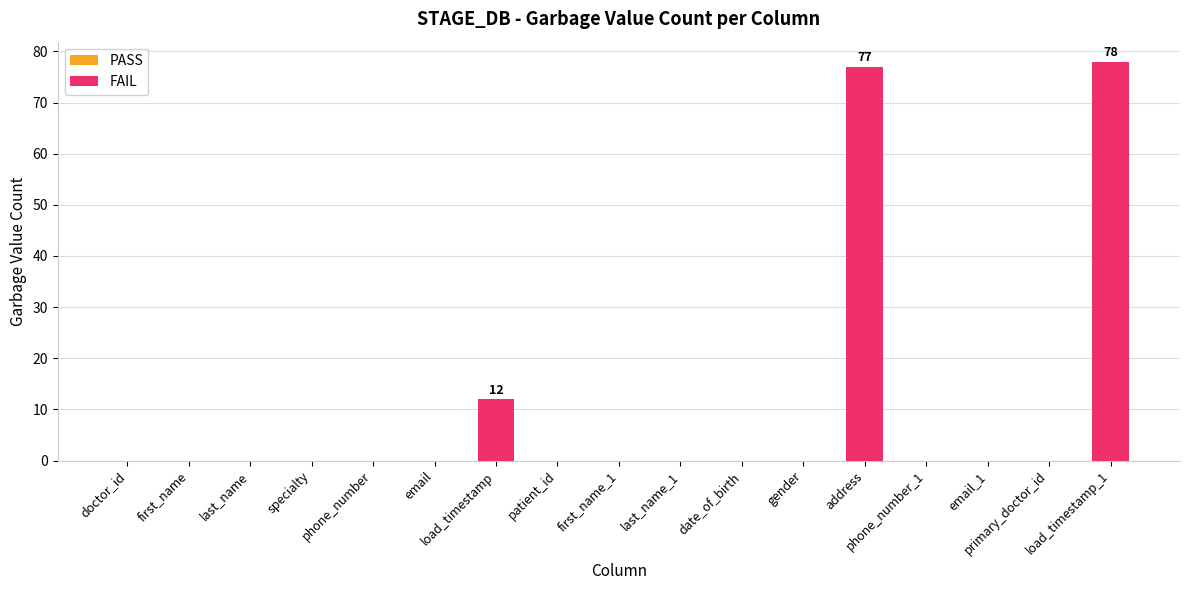

What is the change in value from load_timestamp to load_timestamp_1?

+66